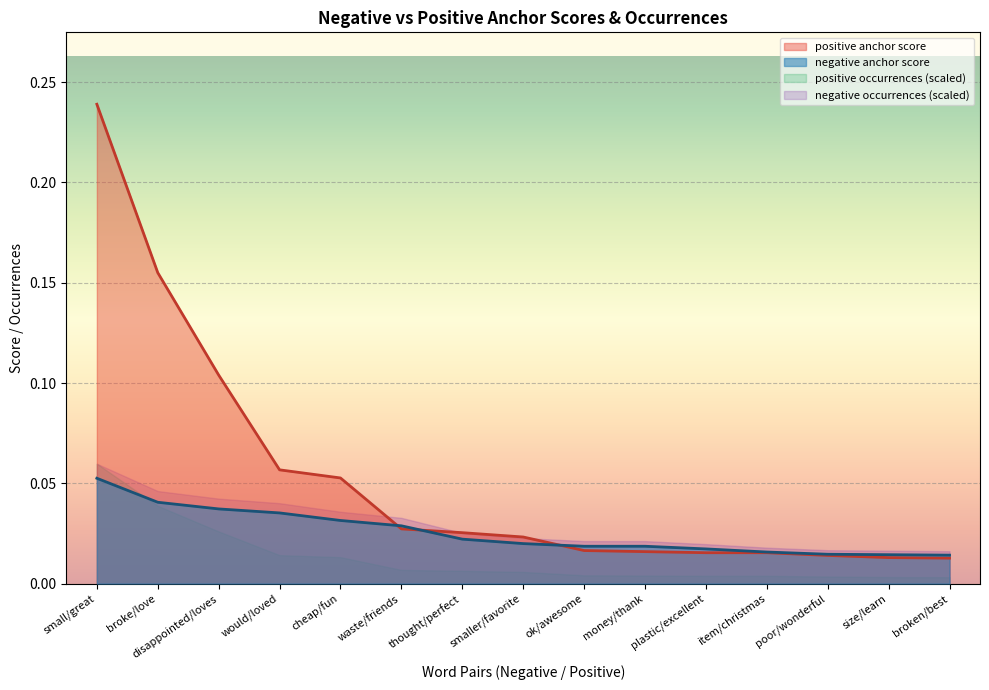

What is the label of the 15th point from the right?

small/great